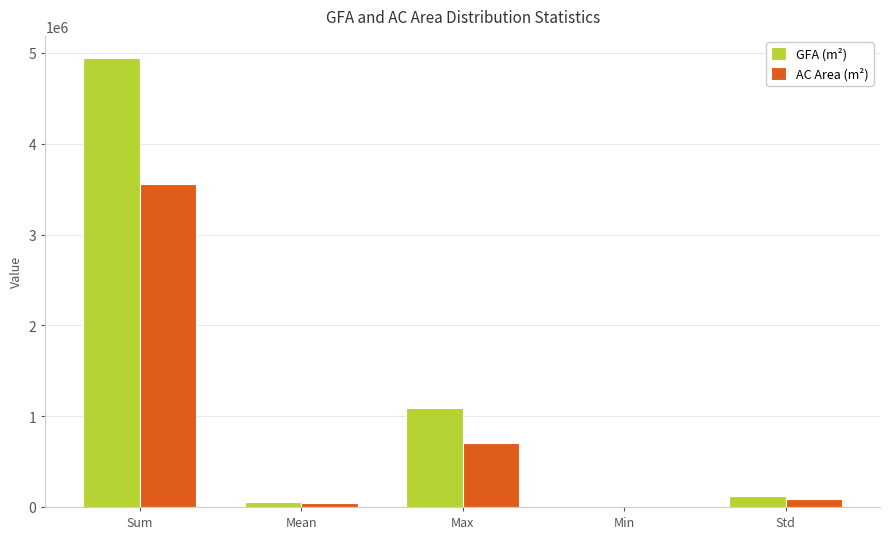

Is the value of GFA (m²) at Sum greater than the value of AC Area (m²) at Min?

Yes